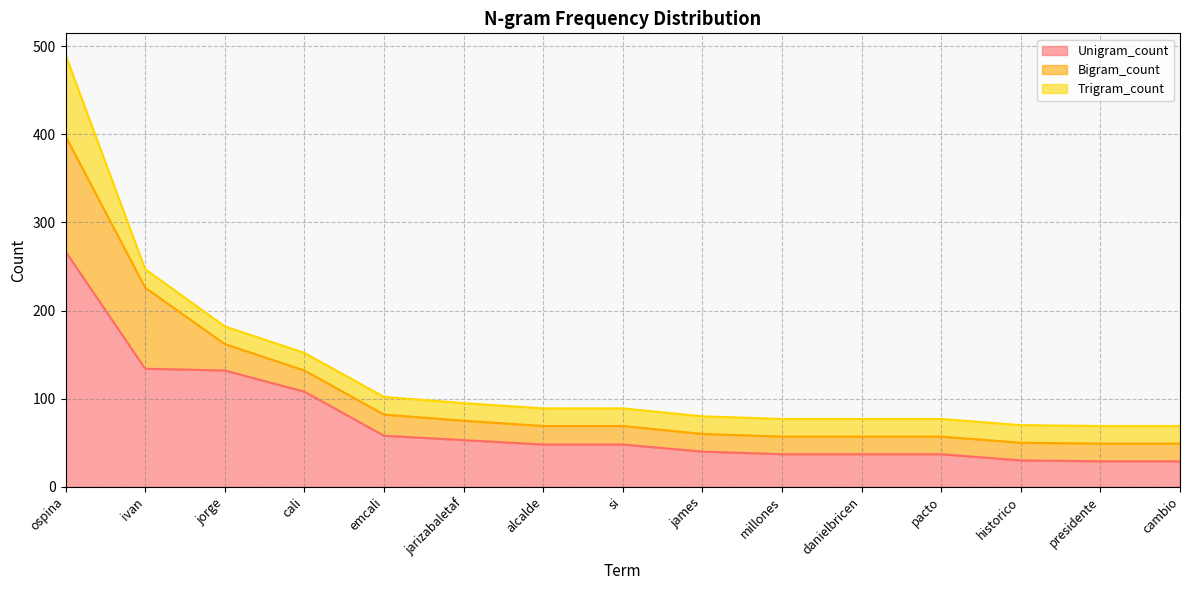

Reading right to left, extract all data points from this chart.

Unigram_count: 29	29	30	37	37	37	40	48	48	53	58	108	132	134	267
Bigram_count: 20	20	20	20	20	20	20	21	21	22	24	24	30	92	131
Trigram_count: 20	20	20	20	20	20	20	20	20	20	20	20	20	21	92